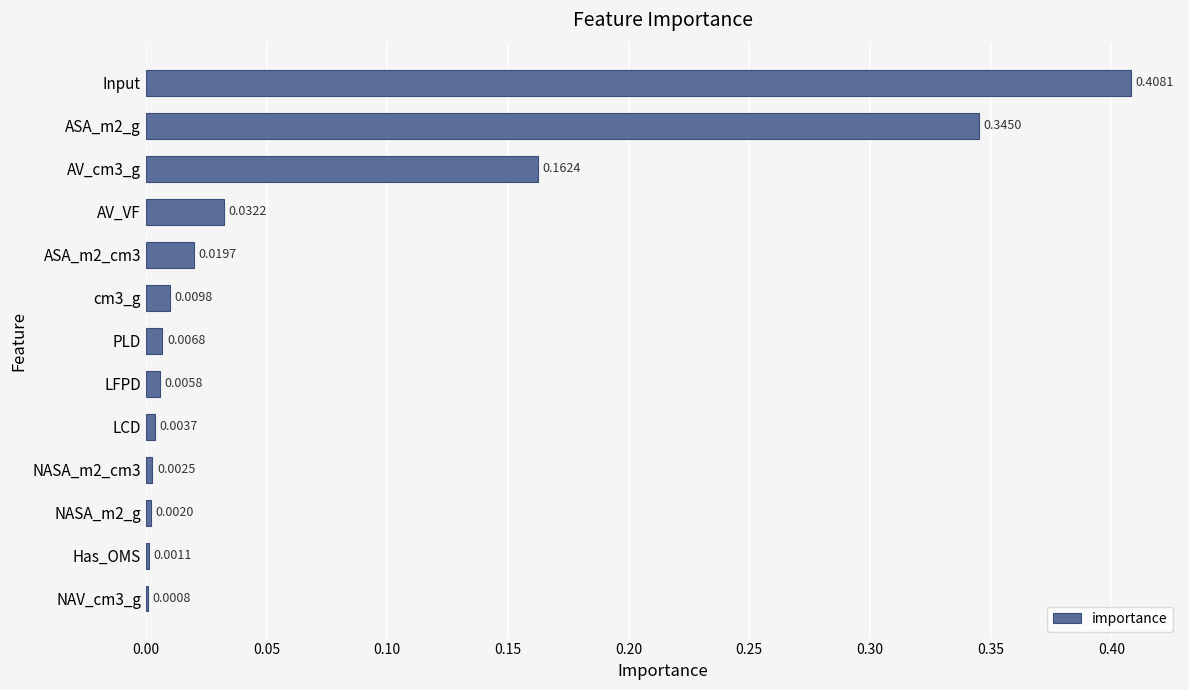

How many series are shown in this chart?

1